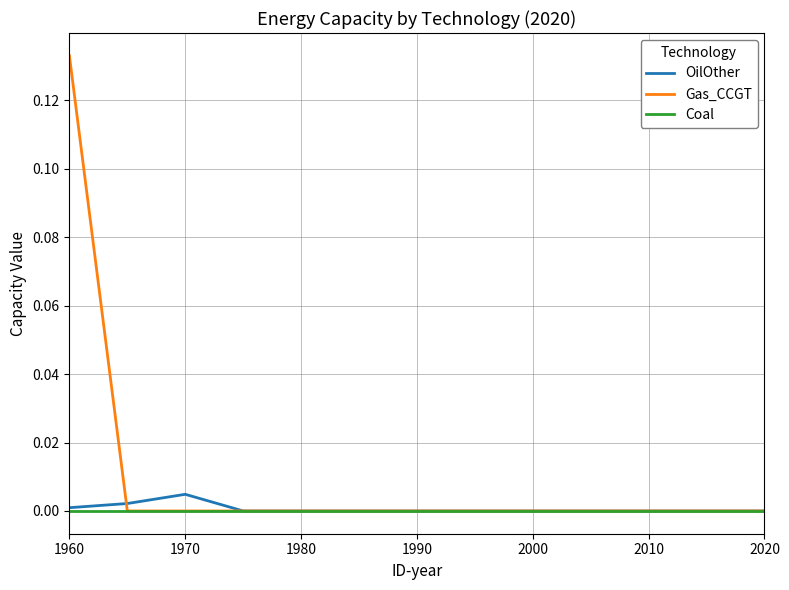

Which series has the largest total across all categories?

Gas_CCGT